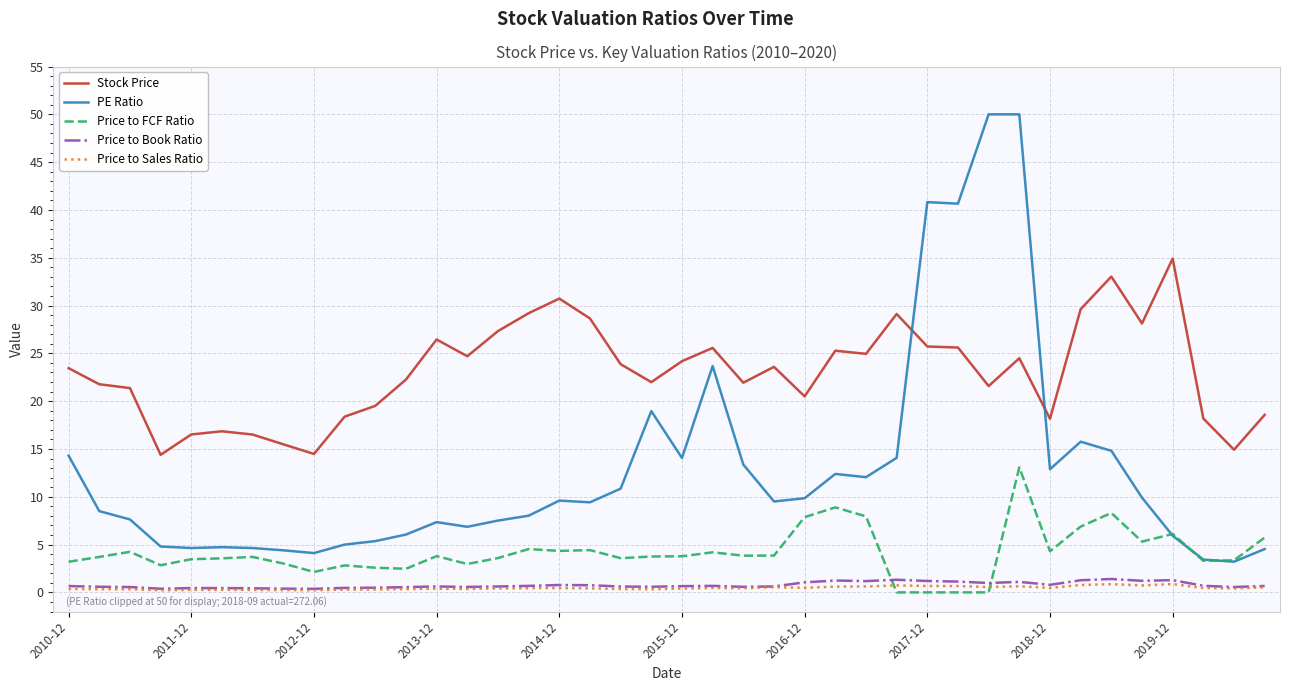

Which series has the largest range (max minus min)?

PE Ratio